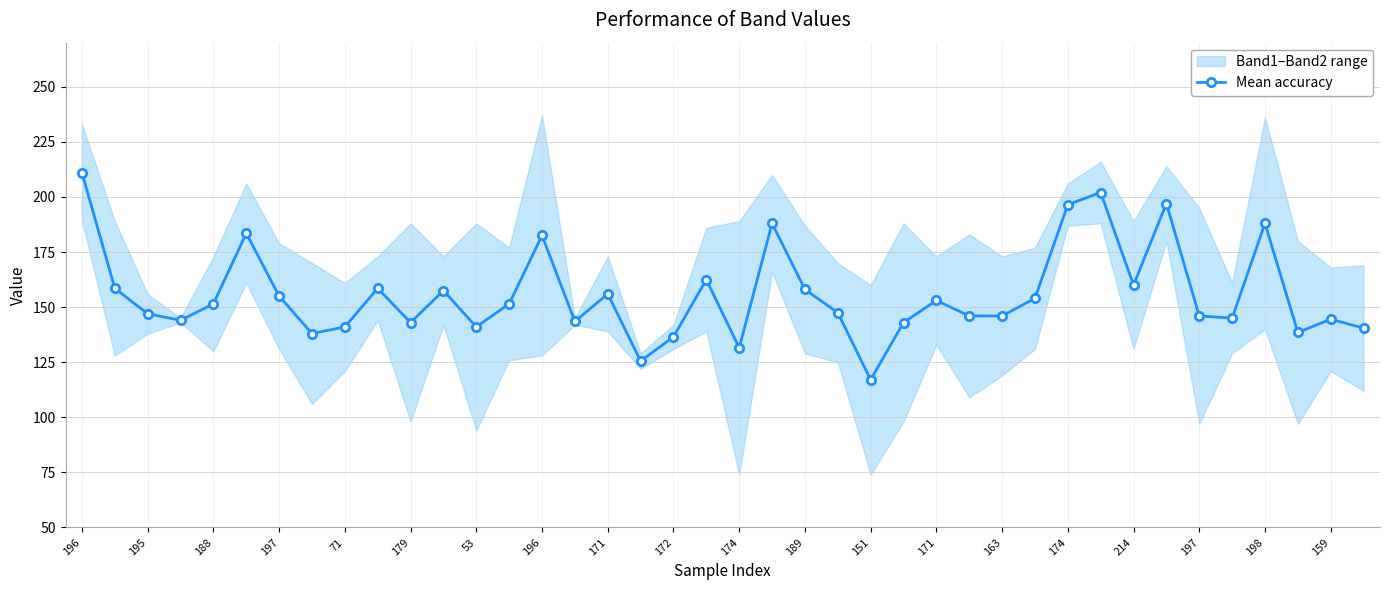

What is the greatest value displayed?

211.0